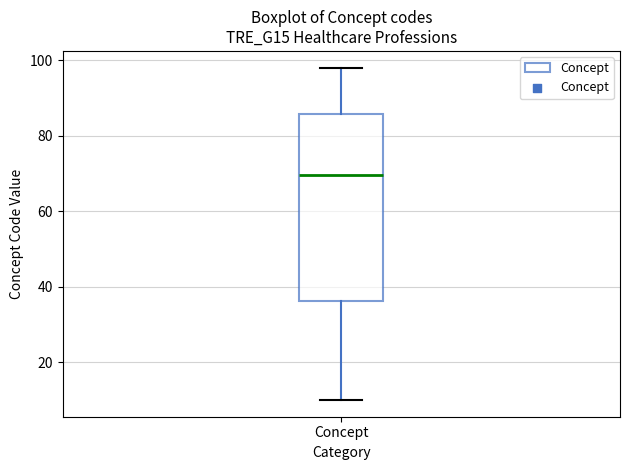

Where is the upper edge of the box for Concept on the y-axis? The values are not printed on the chart, so give them approximately, as read against the axis.

86